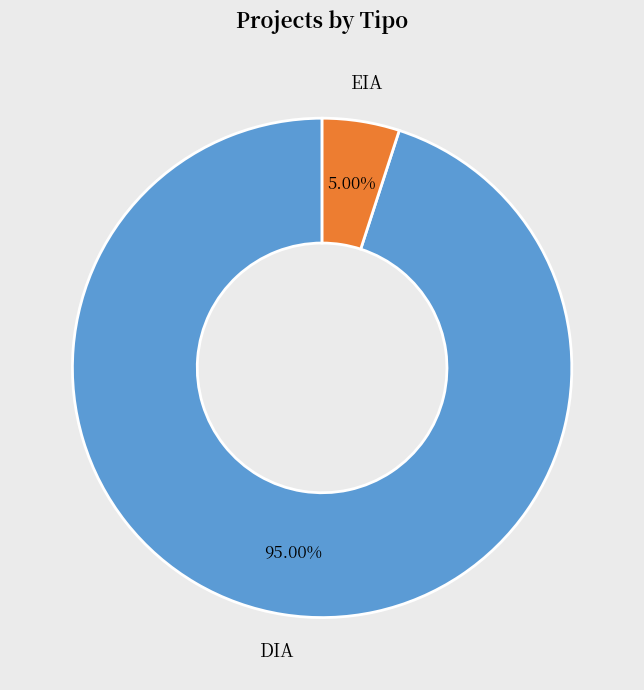

Between DIA and EIA, which is larger?

DIA